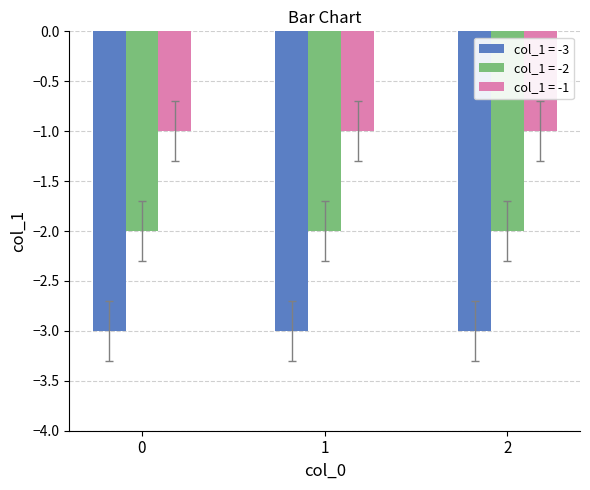

Are the bars horizontal?

No